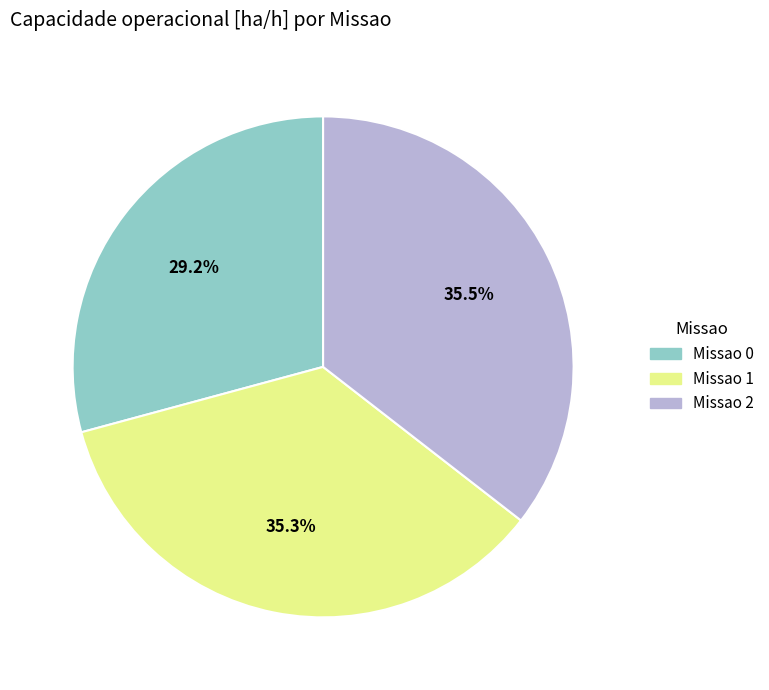

Is it true that Missao 0 is 29% of the pie?

True